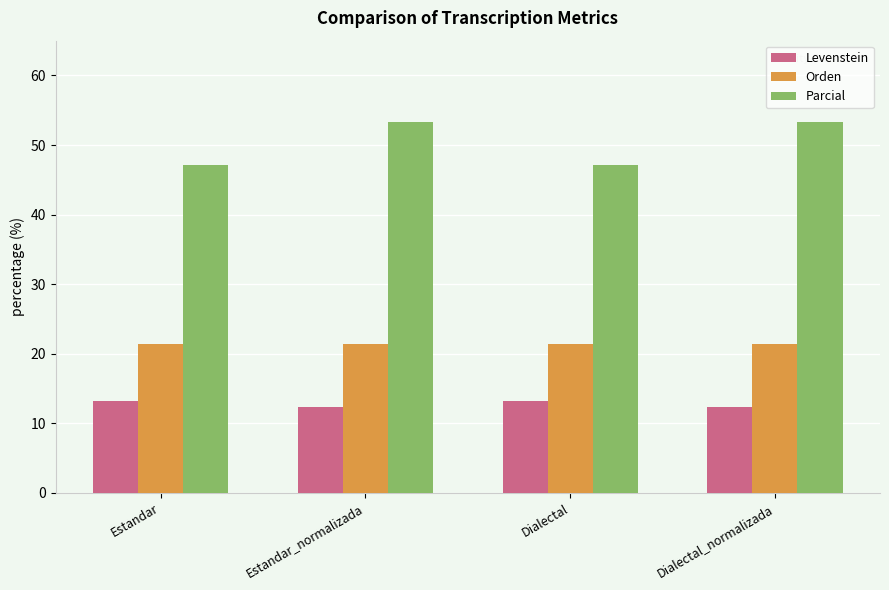

What is the difference between the maximum and minimum values in the Parcial series?

6.3